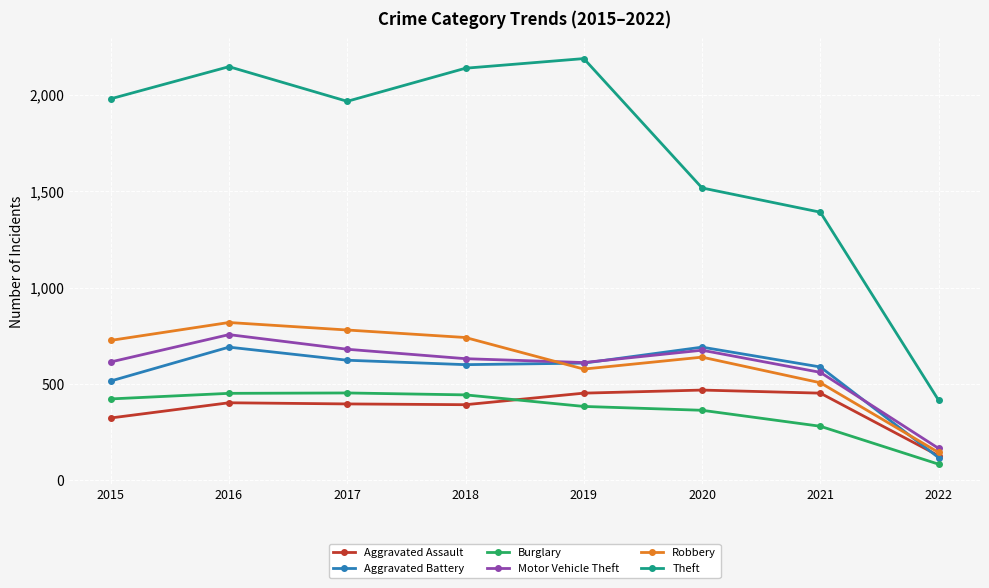

What is the value of the Motor Vehicle Theft point at the 5th from the left?

611